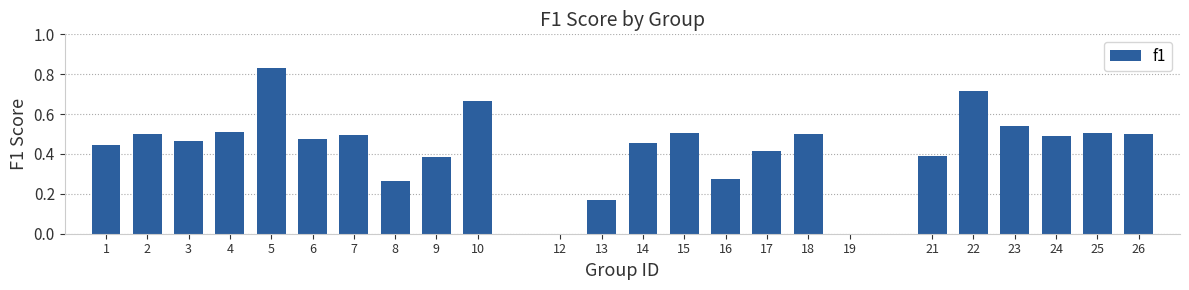

The chart shows a value of 0.7 at 15. True or false?

False